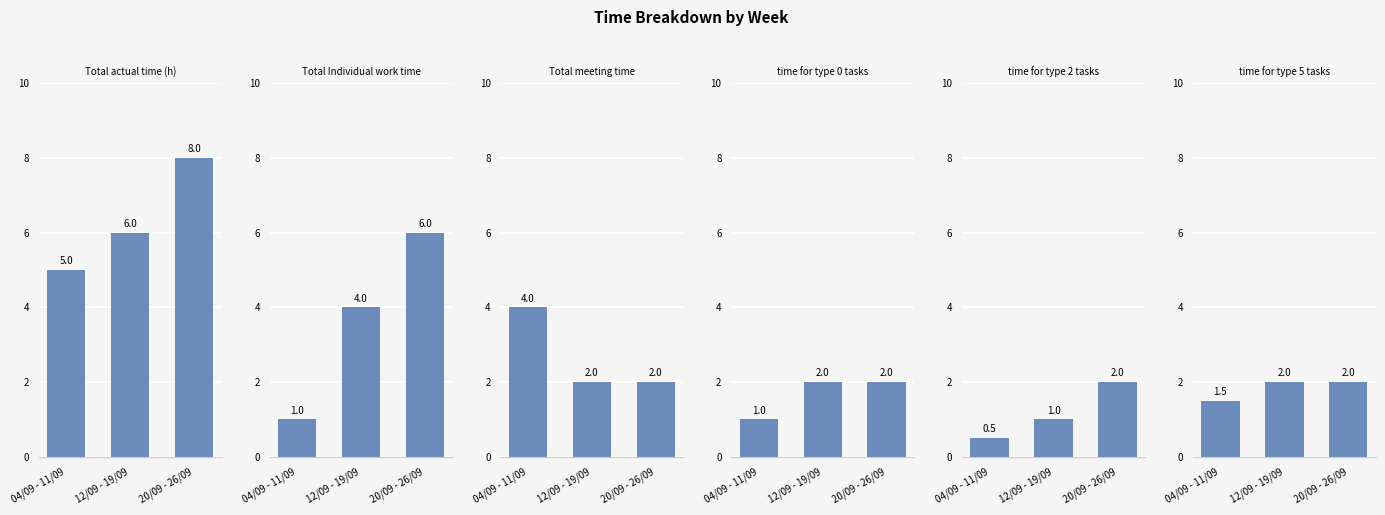

How many groups of bars are there?

3